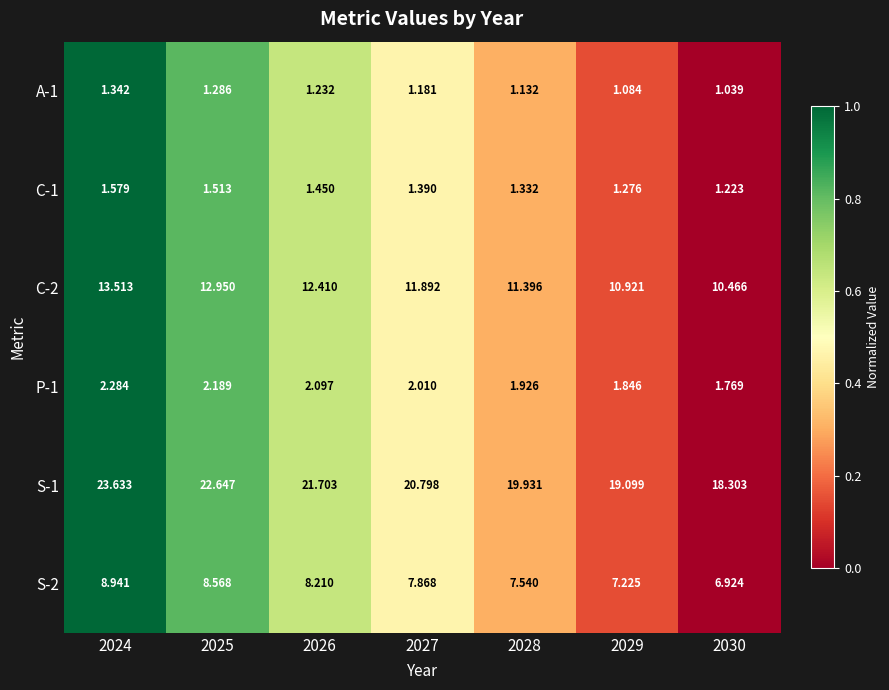

Is the value of S-2 at 2027 greater than the value of A-1 at 2029?

Yes